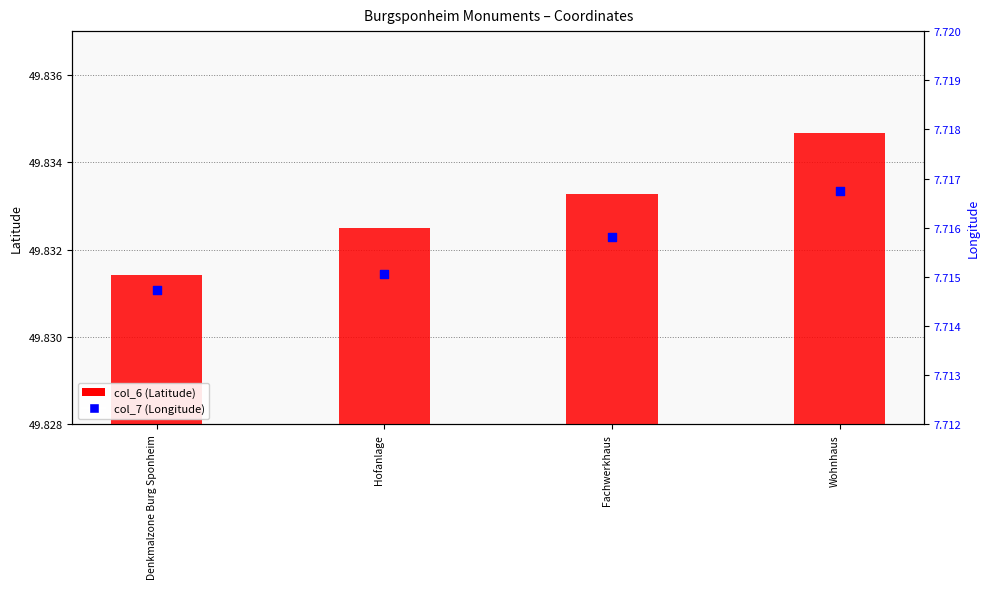

Is the value of col_6 (Latitude) at Fachwerkhaus greater than the value of col_7 (Longitude) at Wohnhaus?

Yes